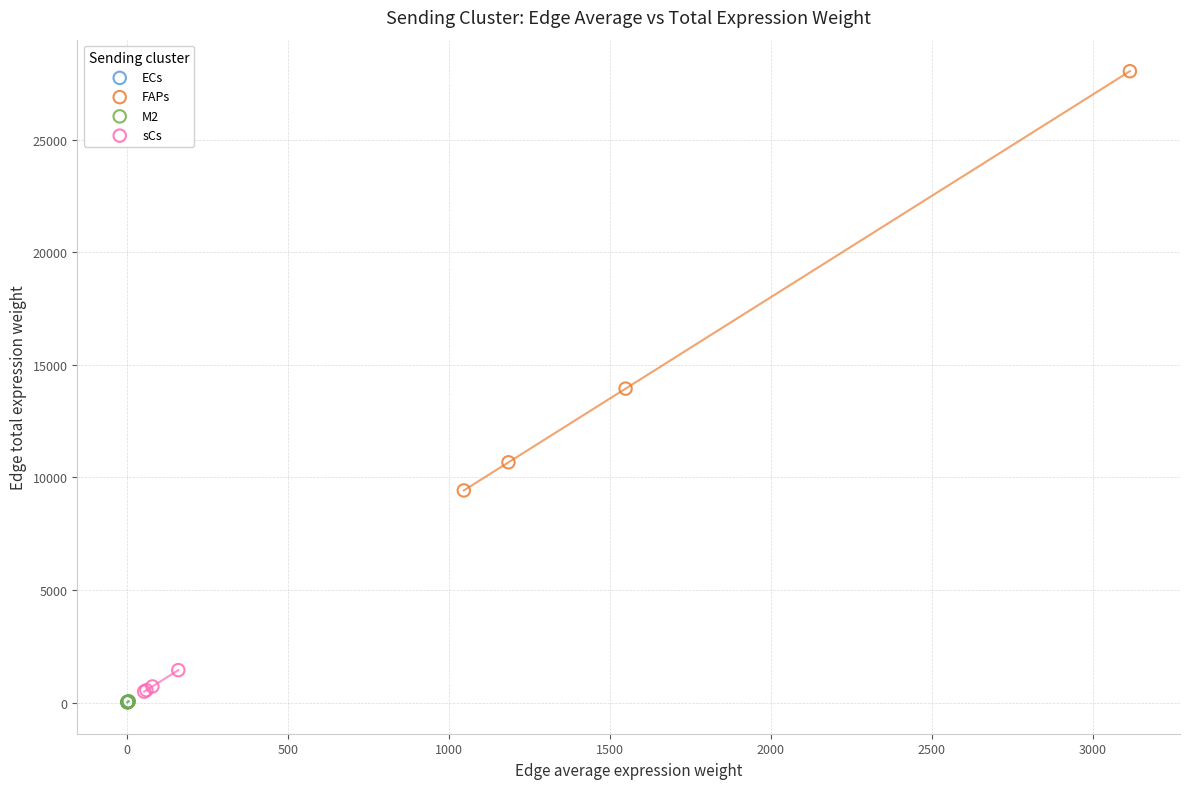

Which series contains the highest Y value?

FAPs